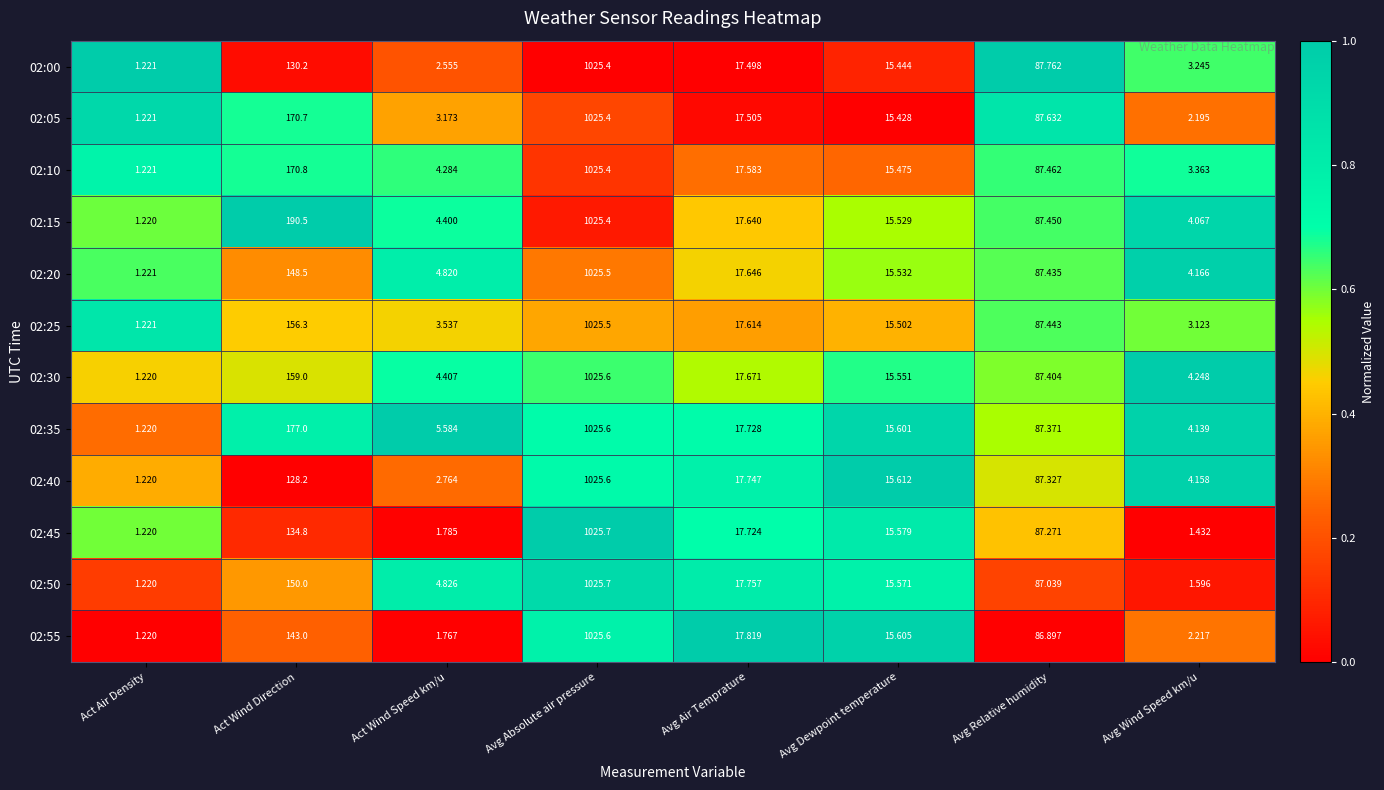

At which category is the sum across all series the highest?

Avg Absolute air pressure